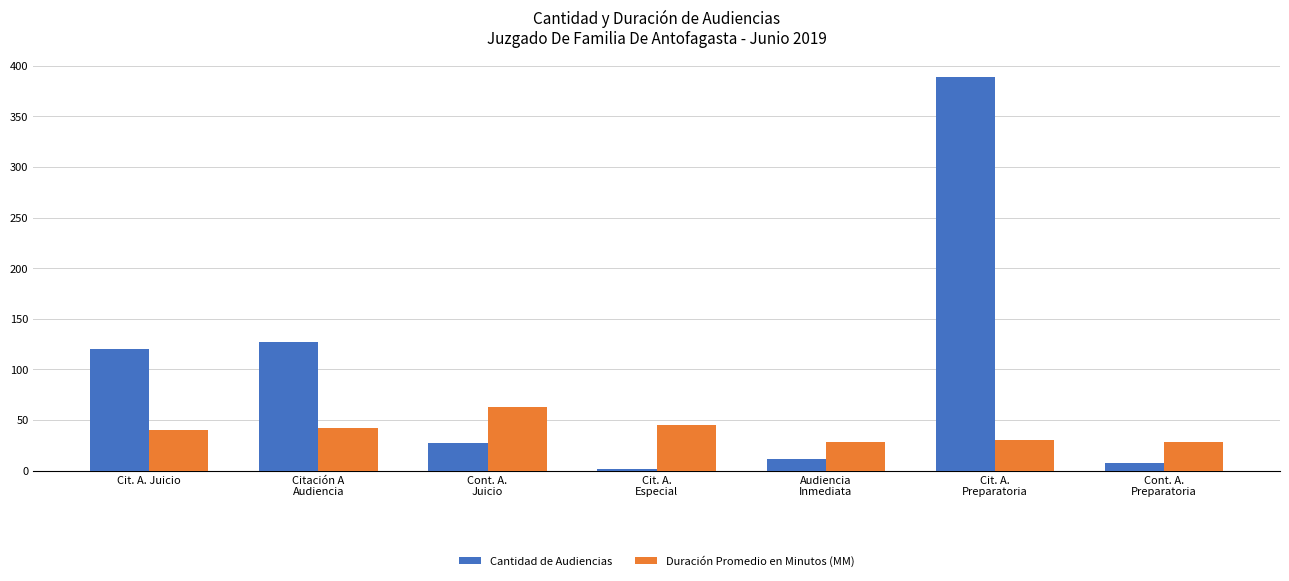

At how many categories does at least one series exceed 52?

4